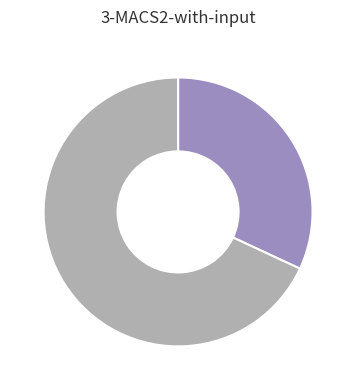

Is there any slice that represents more than half of the pie?

Yes